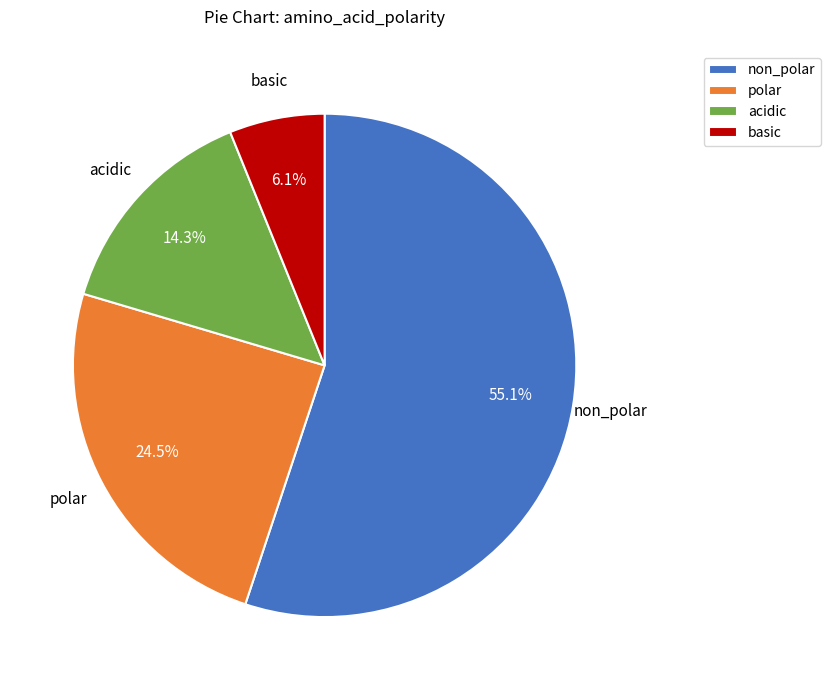

Between polar and basic, which is larger?

polar